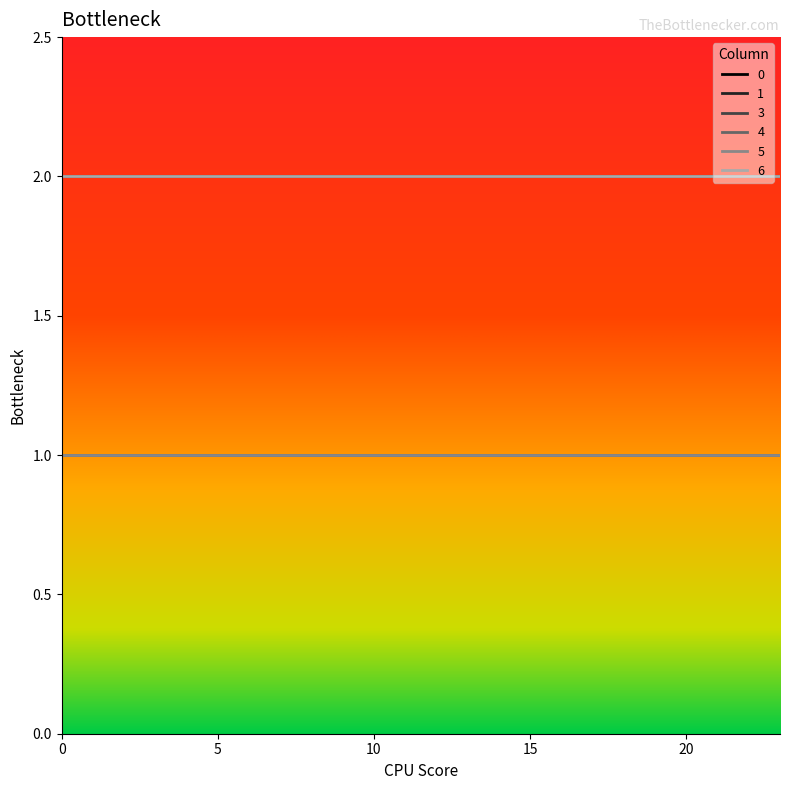

True or false: 1 and 5 cross at least once.

False